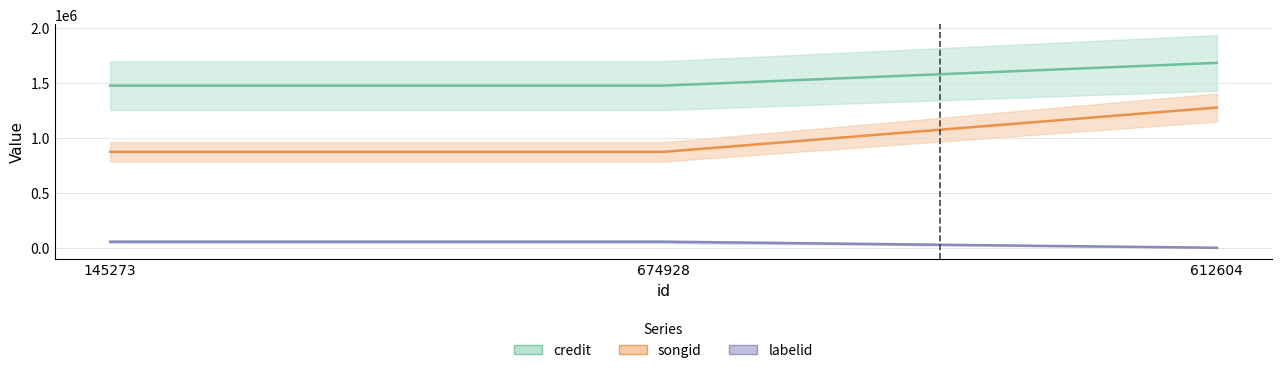

What position from the right is 612604?

1